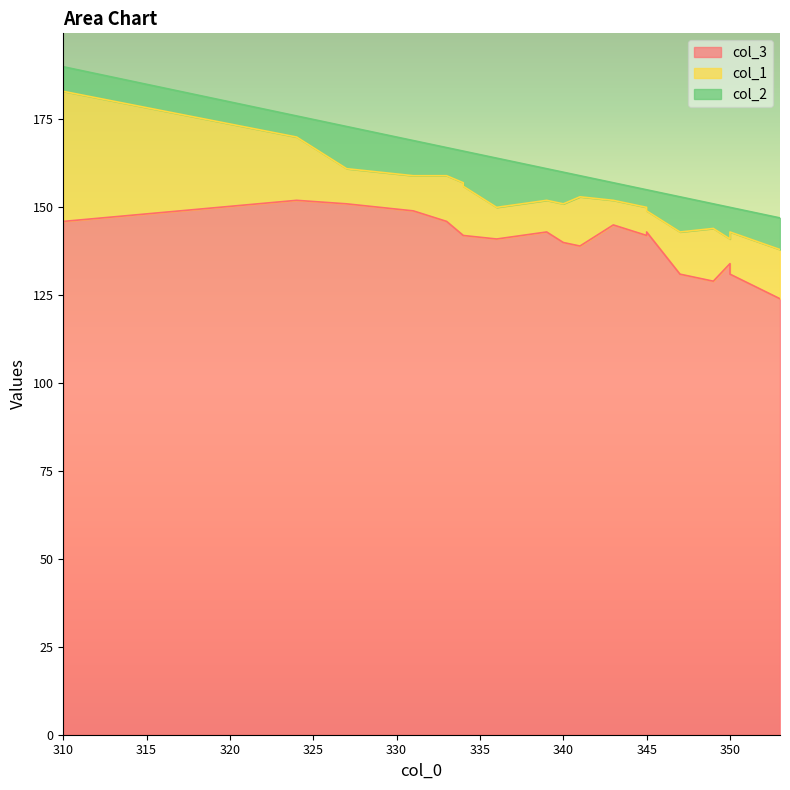

True or false: col_1 and col_2 intersect in this chart.

True